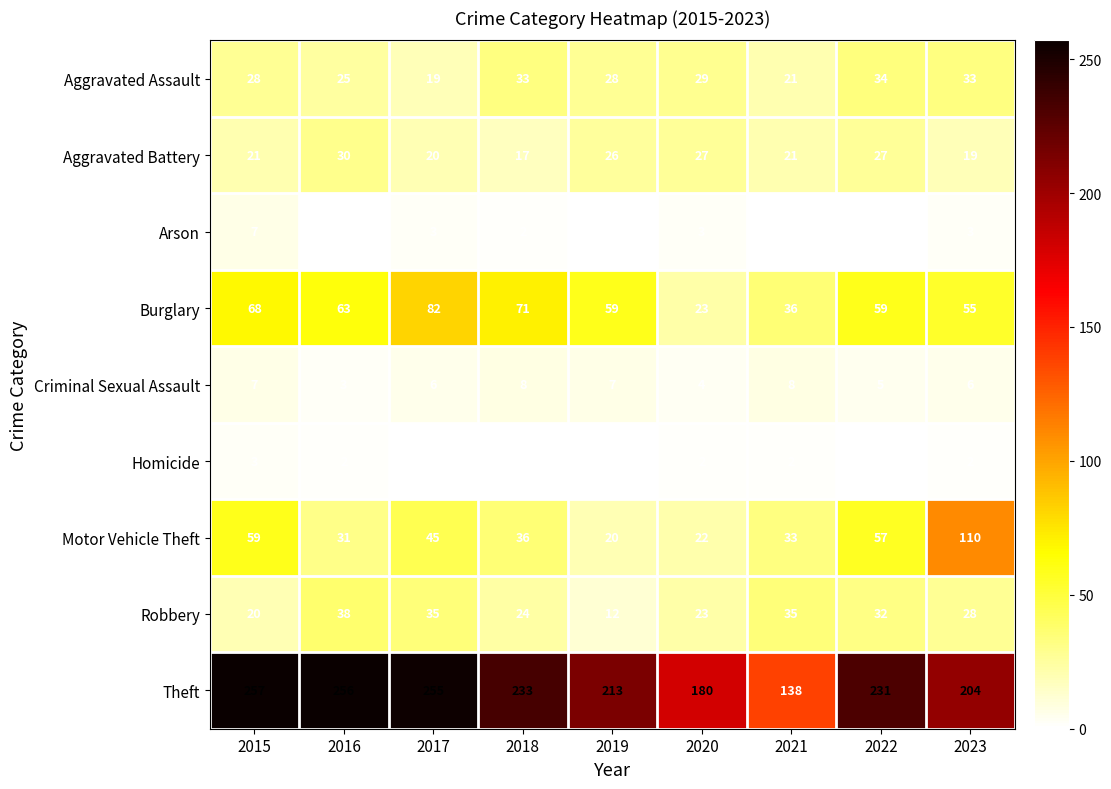

How many data points in Aggravated Battery are less than 21?

3